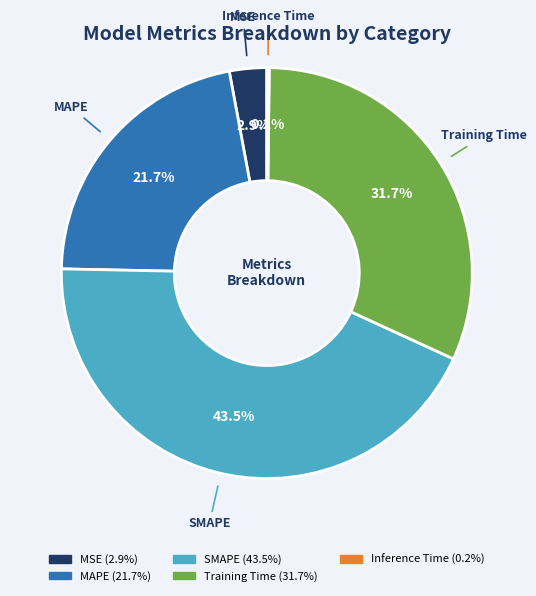

What is the total percentage of MSE and Training Time?

34.6%